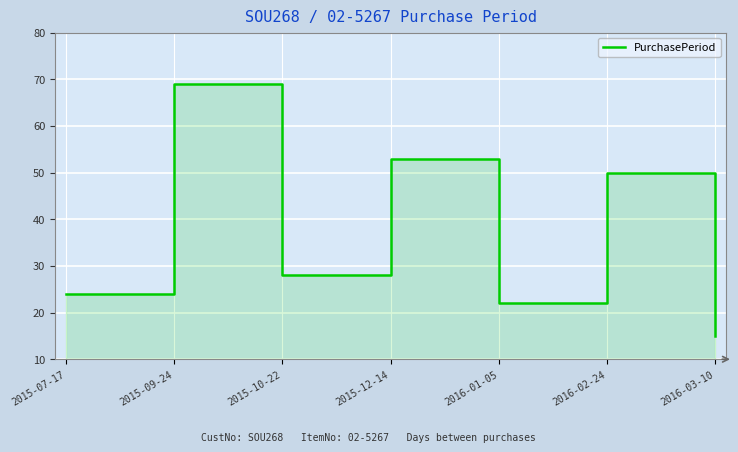

How many distinct data groups are displayed?

1